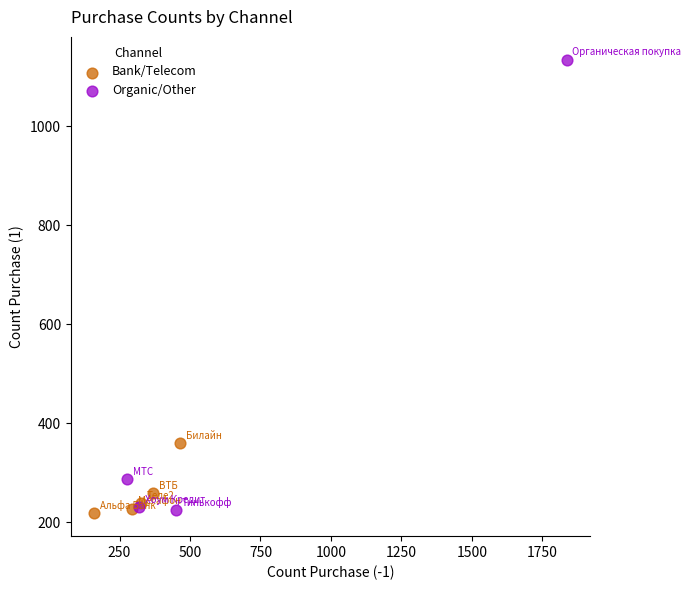

Which series reaches the maximum Y coordinate?

Organic/Other